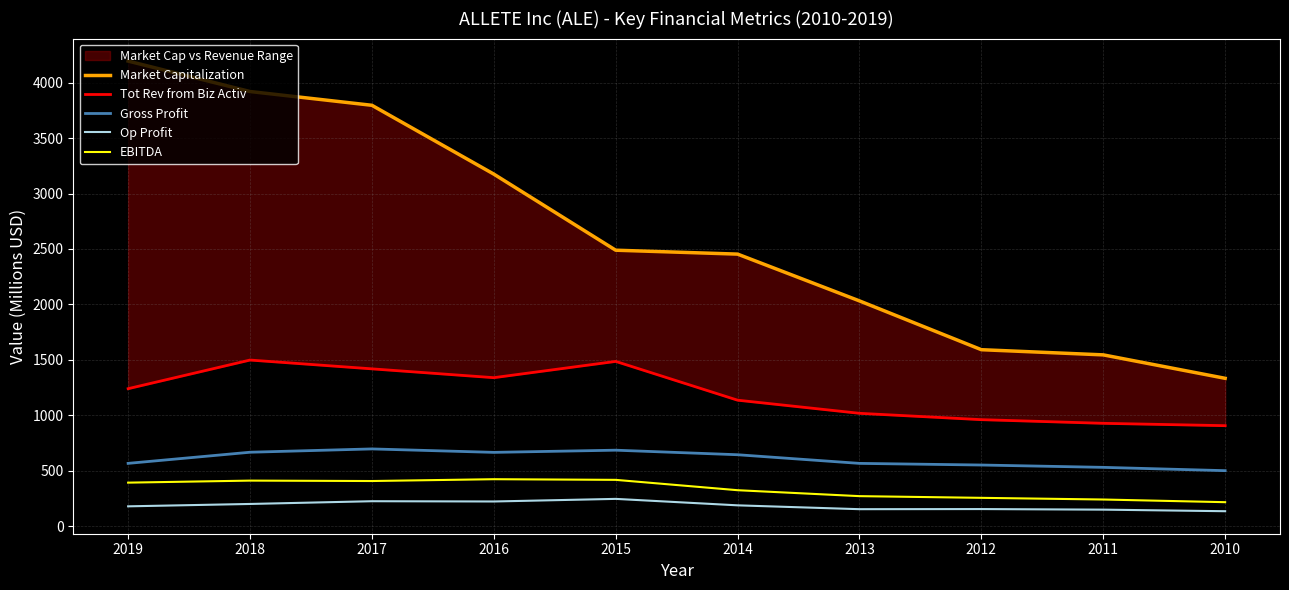

Which series has the largest range (max minus min)?

Market Capitalization